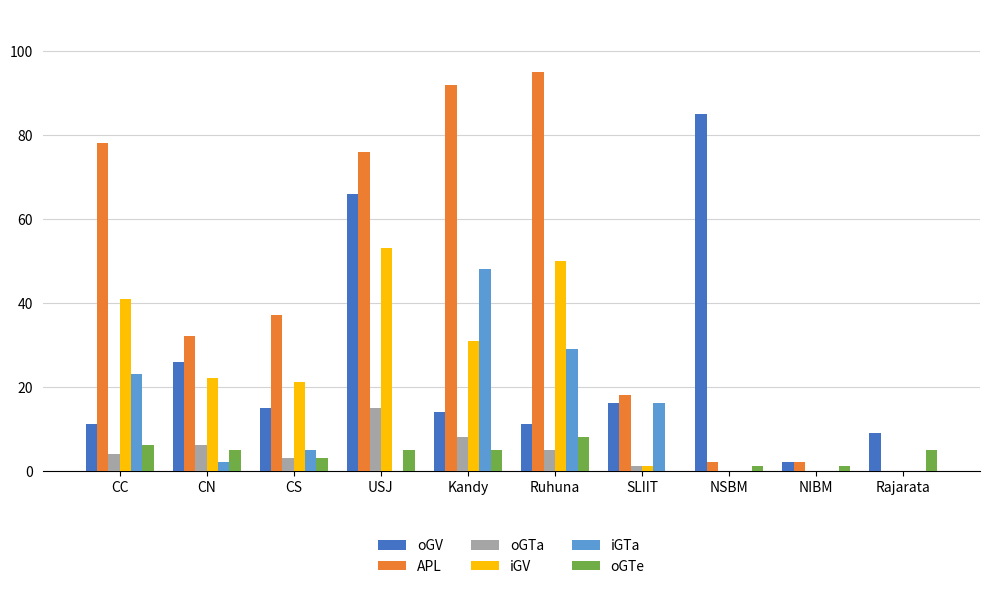

What is the sum of the APL values at Kandy and CS?

129